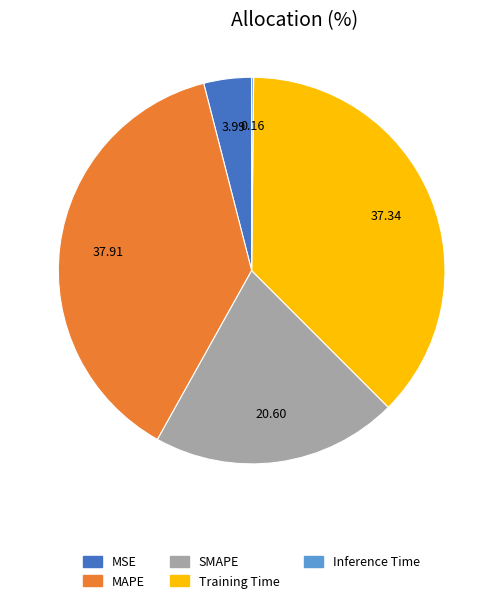

Do MAPE and MSE together represent more than half of the pie?

No